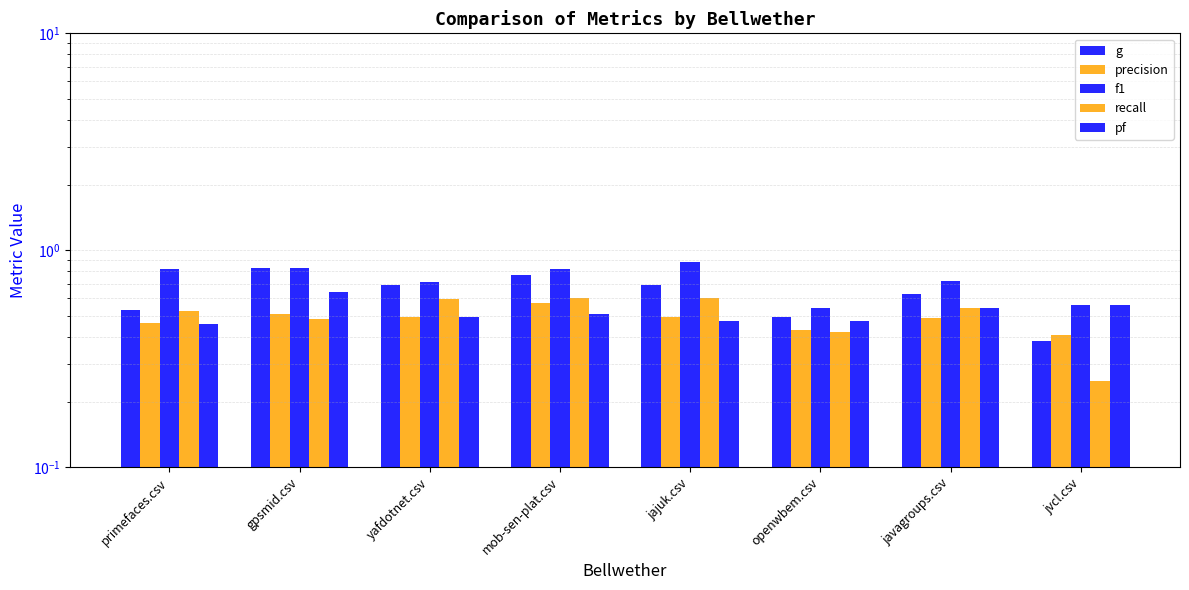

What is the sum of the f1 values at javagroups.csv and gpsmid.csv?

1.5